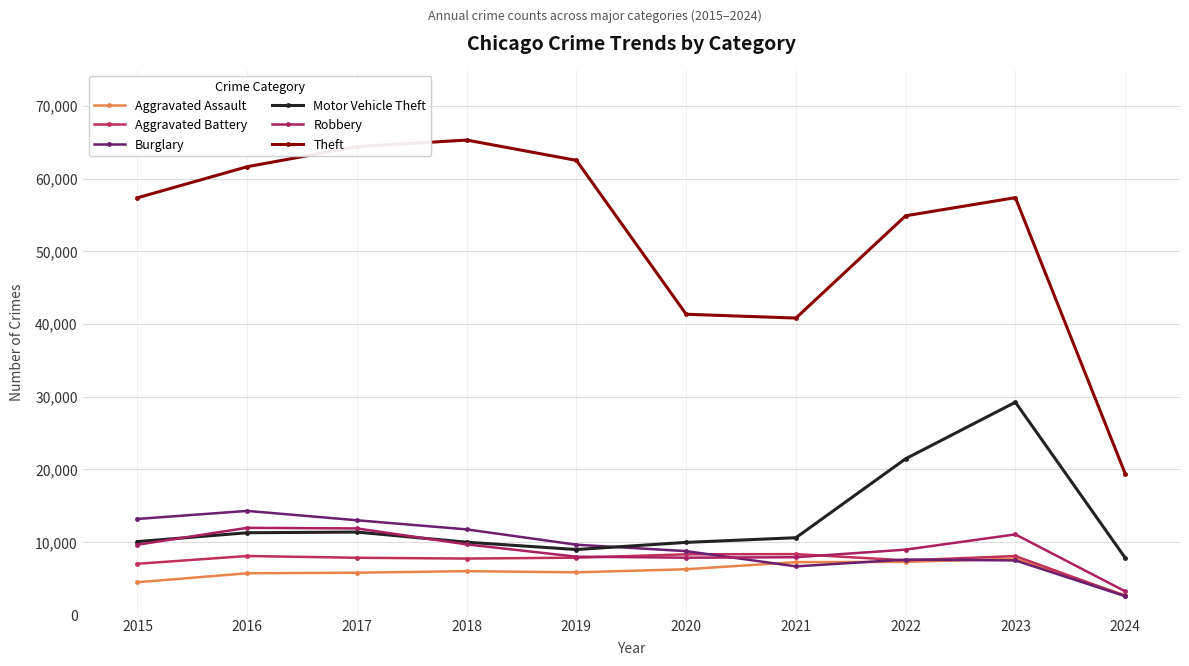

Is it true that Motor Vehicle Theft equals 10583 at 2024?

False